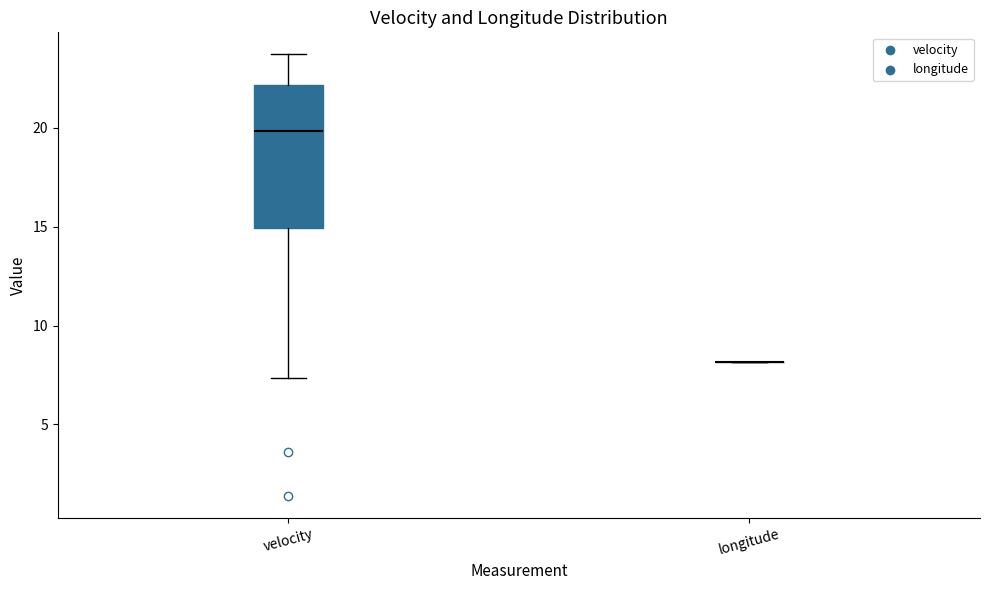

Where does the median line of the box for velocity sit on the y-axis? The values are not printed on the chart, so give them approximately, as read against the axis.

20.0